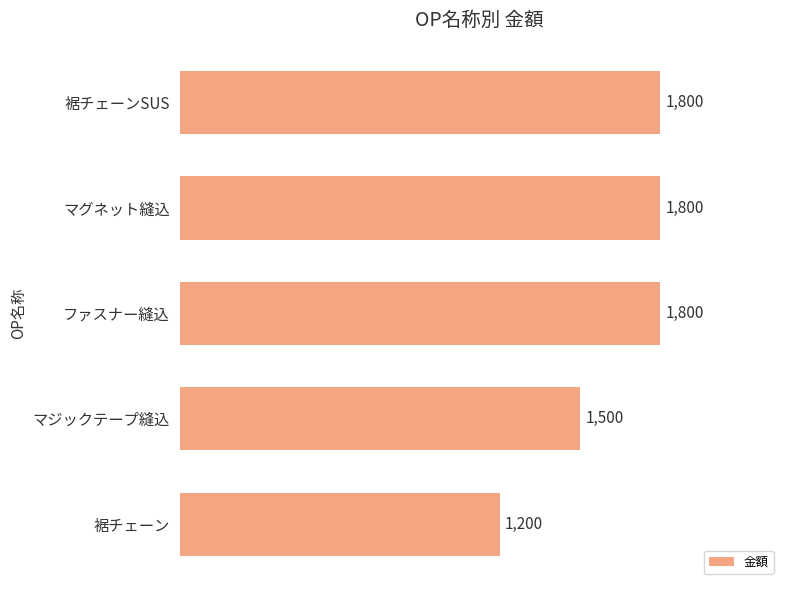

How many categories are shown in the chart?

5